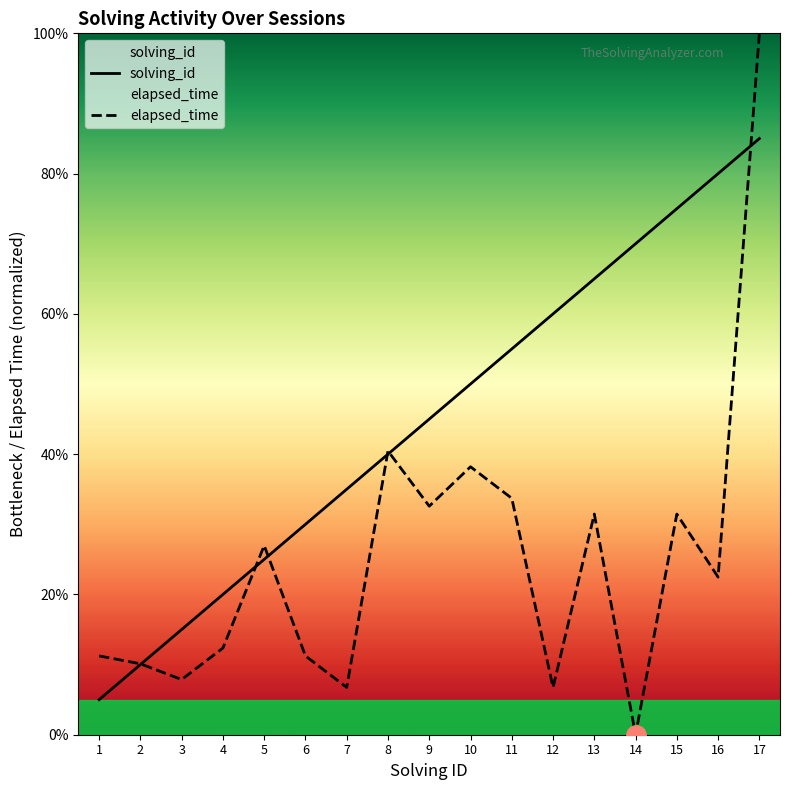

At which category is the sum across all series the highest?

17